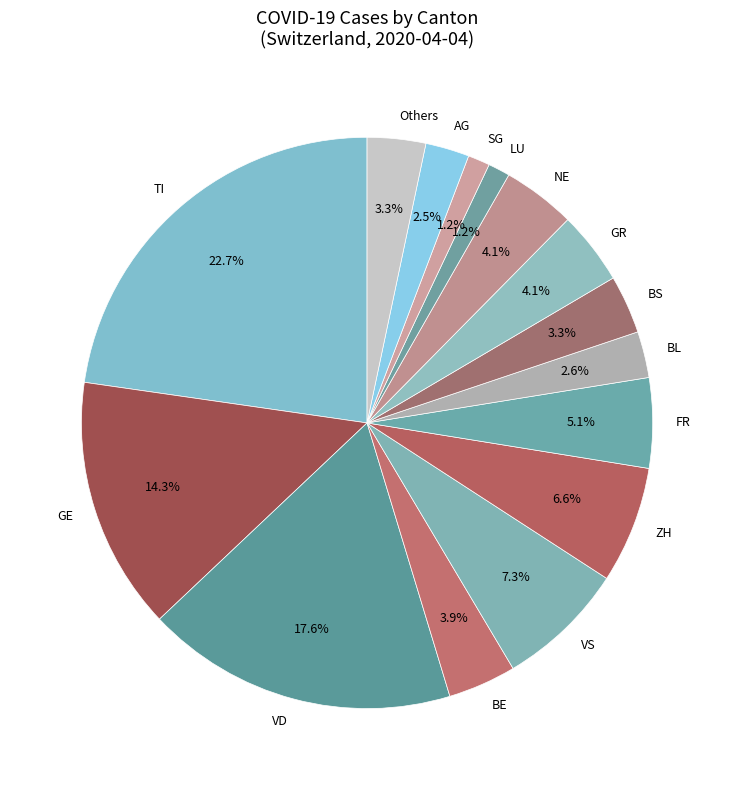

What percentage is NOT represented by AG?

97.5%